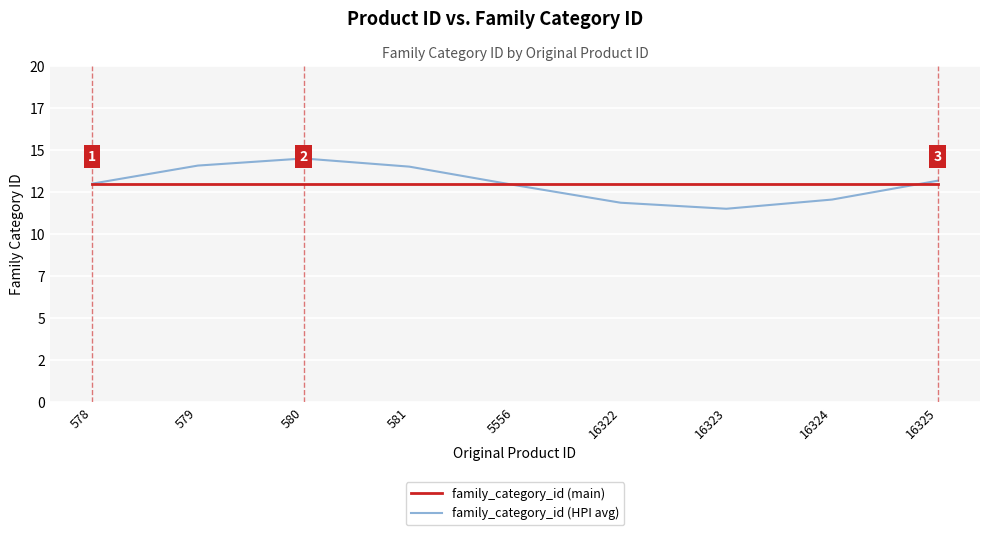

Reading left to right, extract all data points from this chart.

family_category_id (main): 13.0	13.0	13.0	13.0	13.0	13.0	13.0	13.0	13.0
family_category_id (HPI avg): 13.0	14.1	14.5	14.0	12.9	11.9	11.5	12.1	13.2